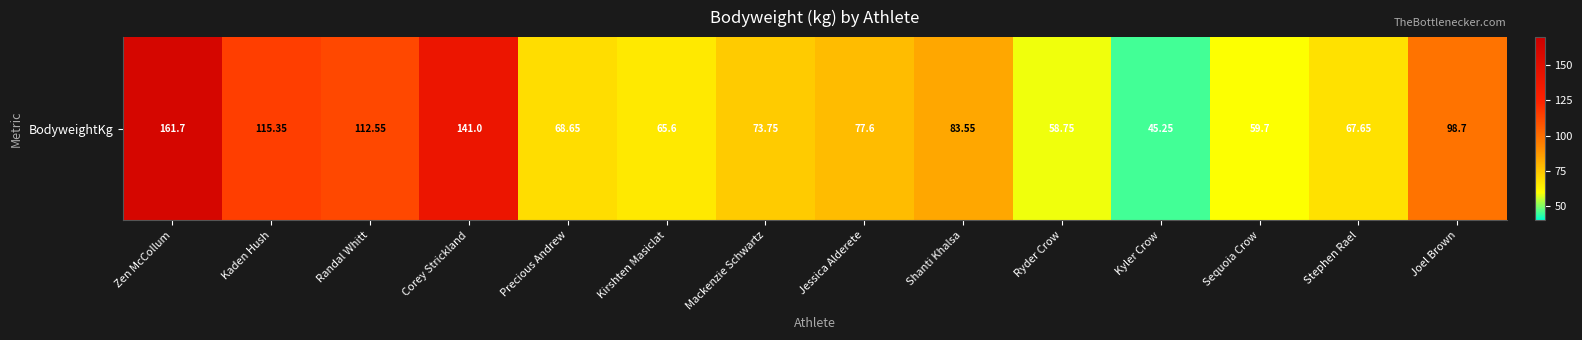

Is it true that the value at Kirshten Masiclat is 65.6?

True